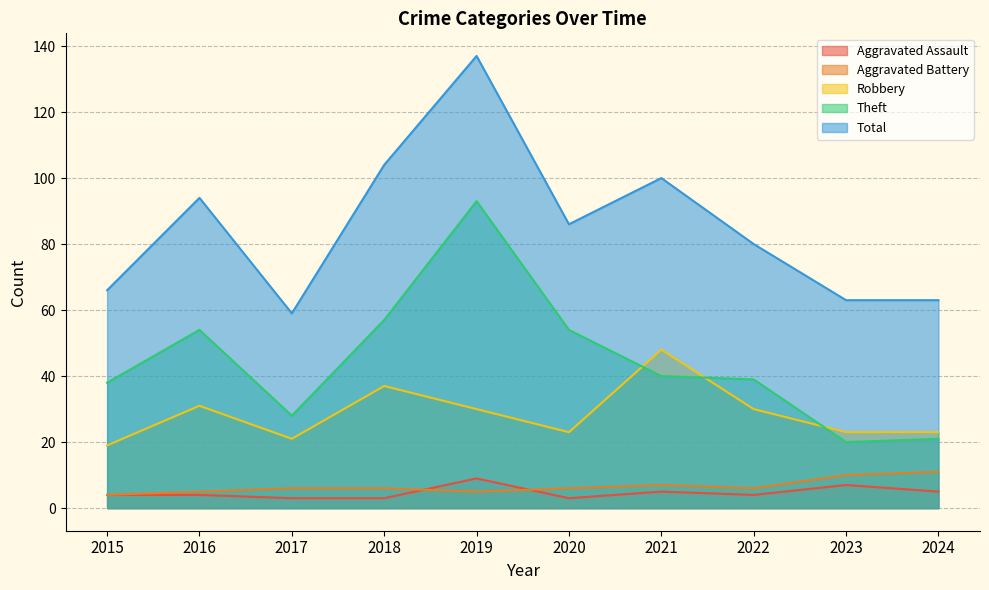

At which category does Theft reach its first local valley?

2017